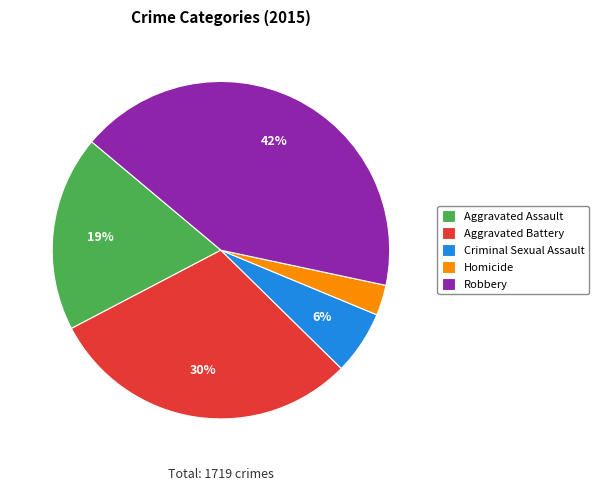

What is the ratio of the value at Criminal Sexual Assault to the value at Aggravated Assault?

0.3